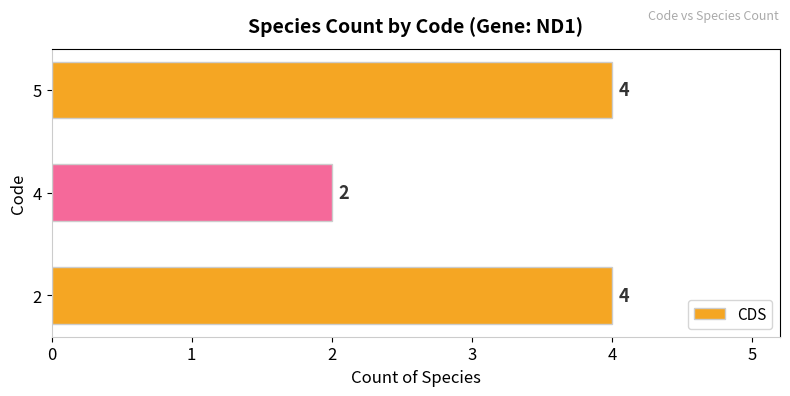

Read the value at 2.

4